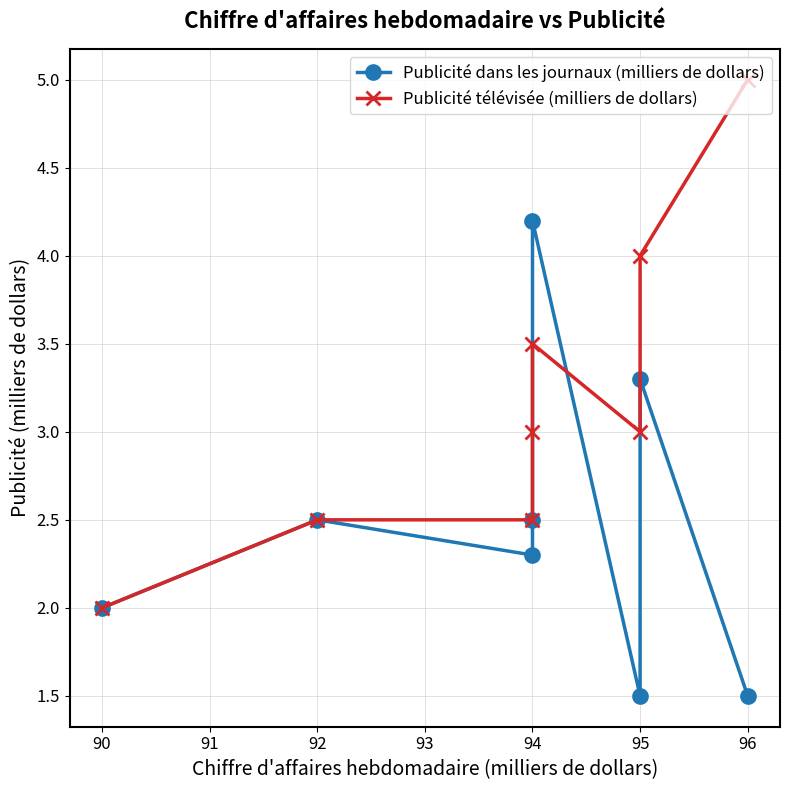

What is the minimum value shown in the chart?

1.5